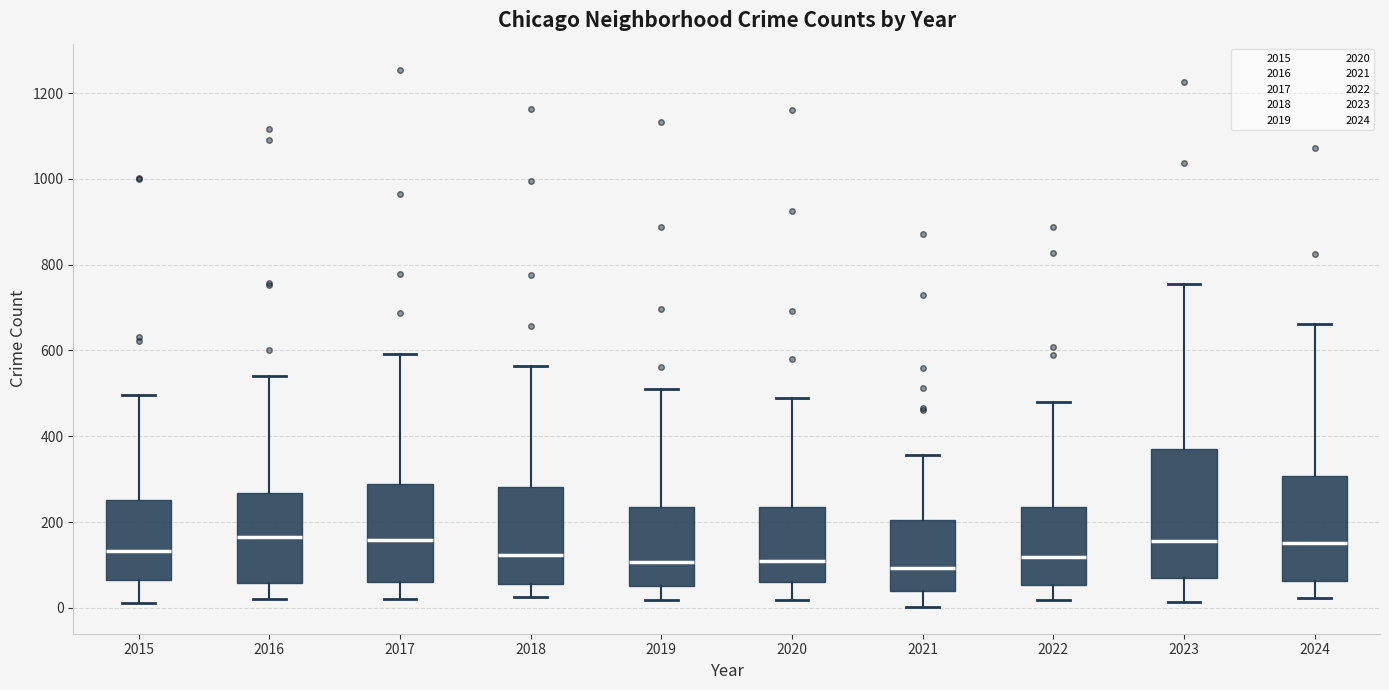

Reading left to right, read every box against the y-axis: the position of its median line, the range the box covers, and the ends of its whiskers. The values are not printed on the chart, so give them approximately, as read against the axis.

2015: median 140, box 60 to 260, whiskers 20 to 500
2016: median 160, box 60 to 260, whiskers 20 to 540
2017: median 160, box 60 to 280, whiskers 20 to 600
2018: median 120, box 60 to 280, whiskers 20 to 560
2019: median 100, box 60 to 240, whiskers 20 to 520
2020: median 120, box 60 to 240, whiskers 20 to 500
2021: median 100, box 40 to 200, whiskers 0 to 360
2022: median 120, box 60 to 240, whiskers 20 to 480
2023: median 160, box 80 to 380, whiskers 20 to 760
2024: median 160, box 60 to 300, whiskers 20 to 660